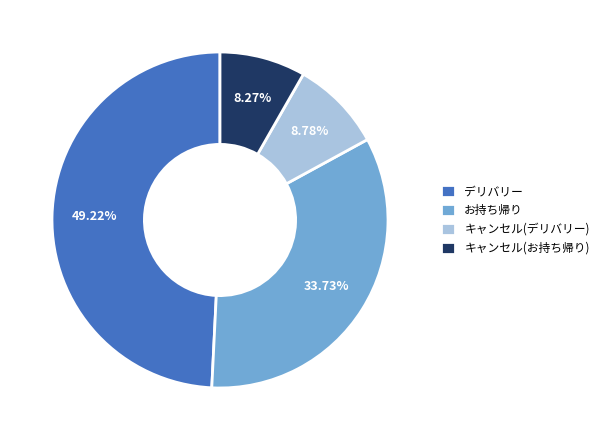

To the nearest percent, what is the difference between the largest and smallest slice percentages?

41%